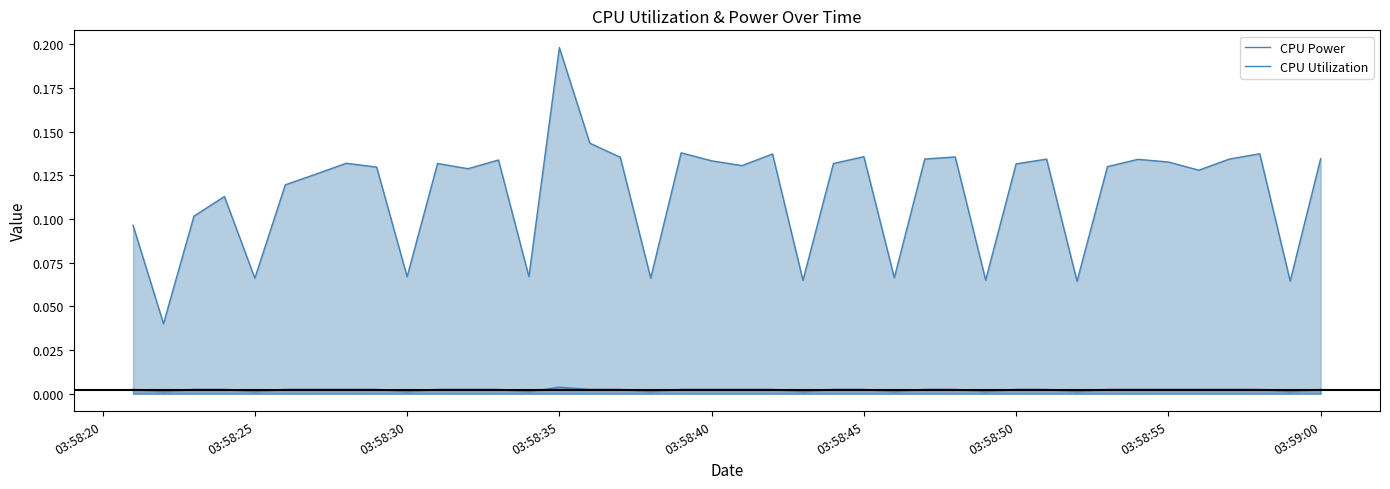

List the series in order of their overall mean, highest first.

CPU Power, CPU Utilization